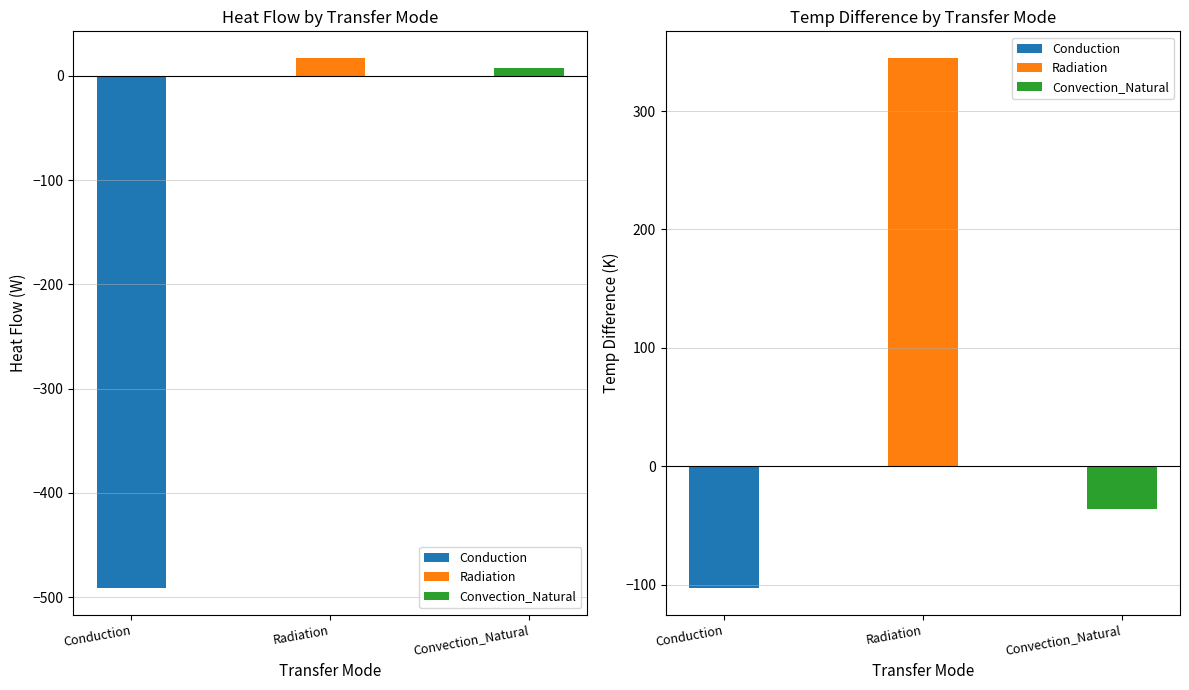

Which series has the largest total across all categories?

Radiation